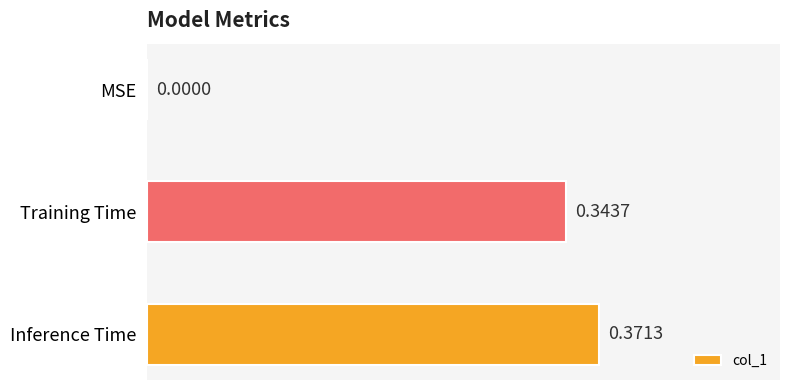

What is the sum of all values?

0.7